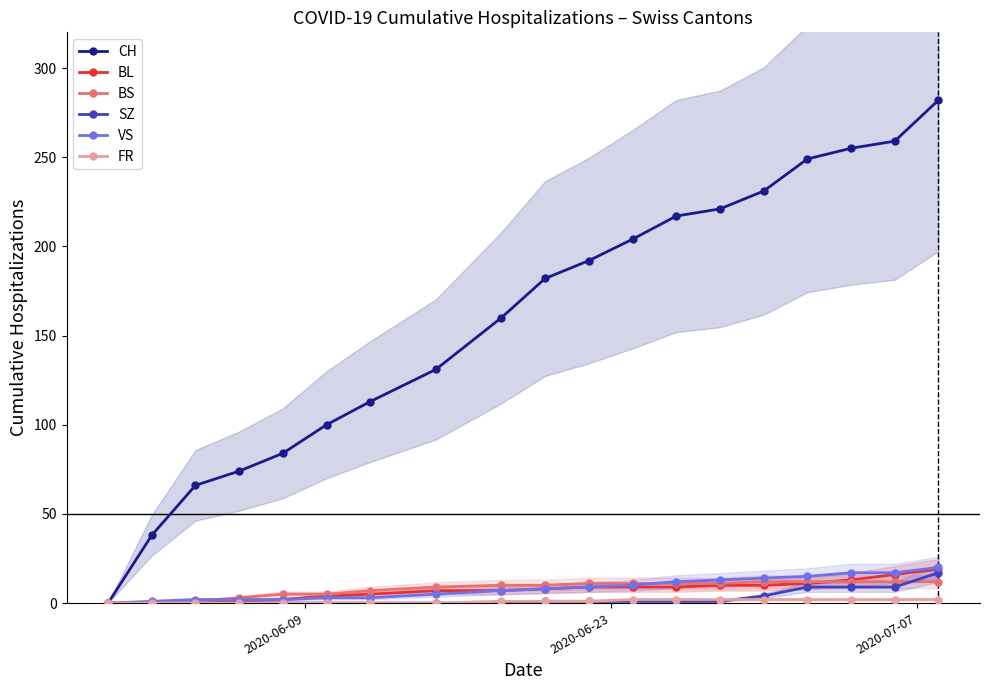

What is the highest value of the CH series?

282